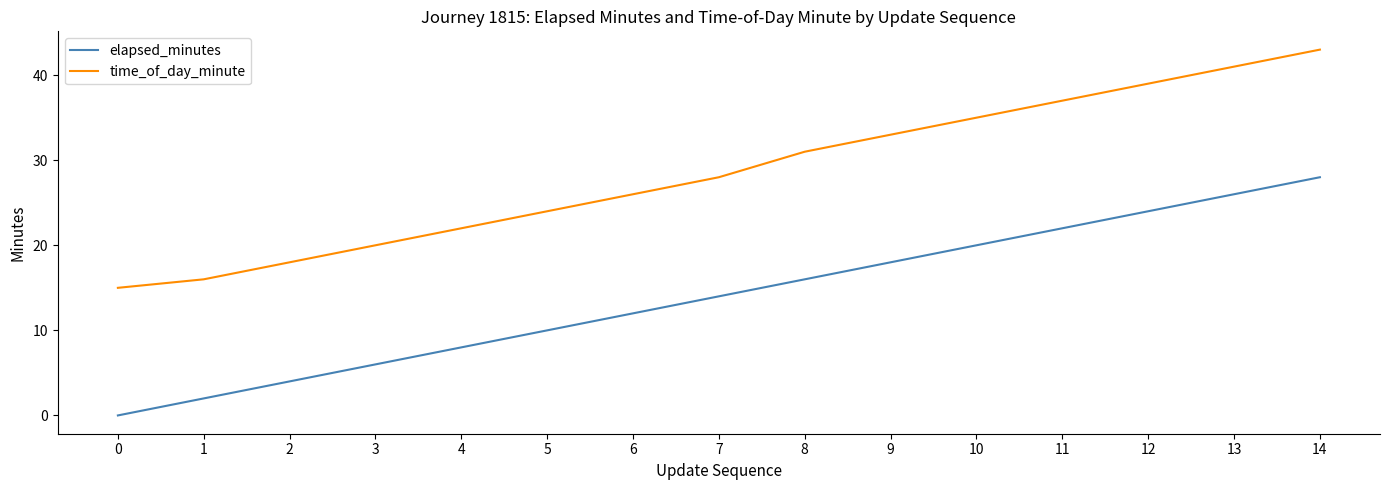

The elapsed_minutes series shows 2 at 1. True or false?

True